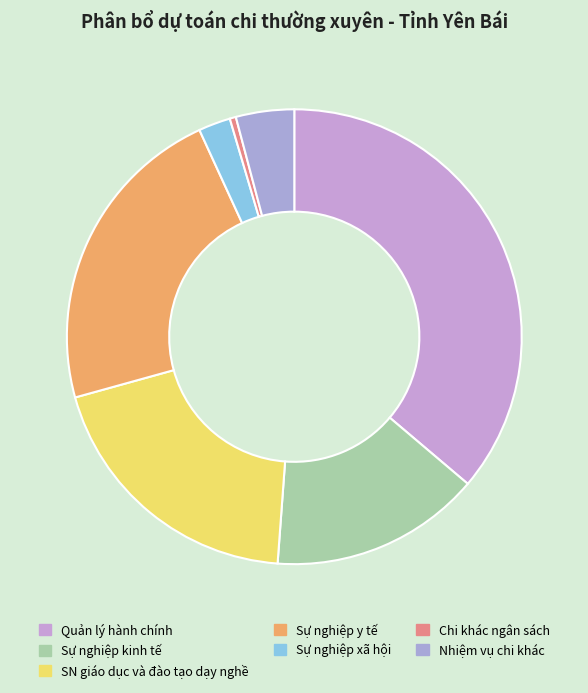

Count the number of slices in the pie.

7